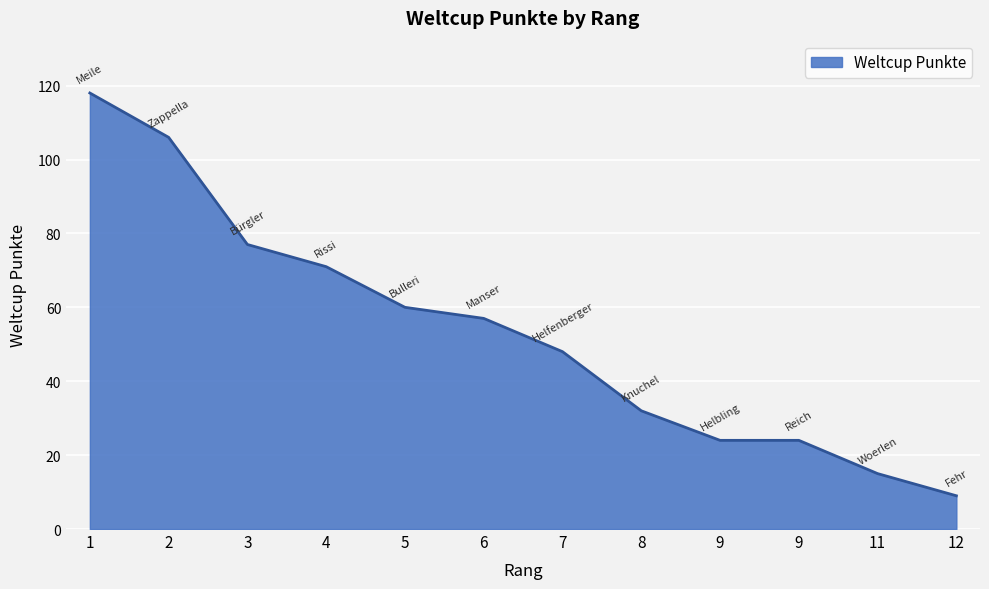

How many series are shown in this chart?

1